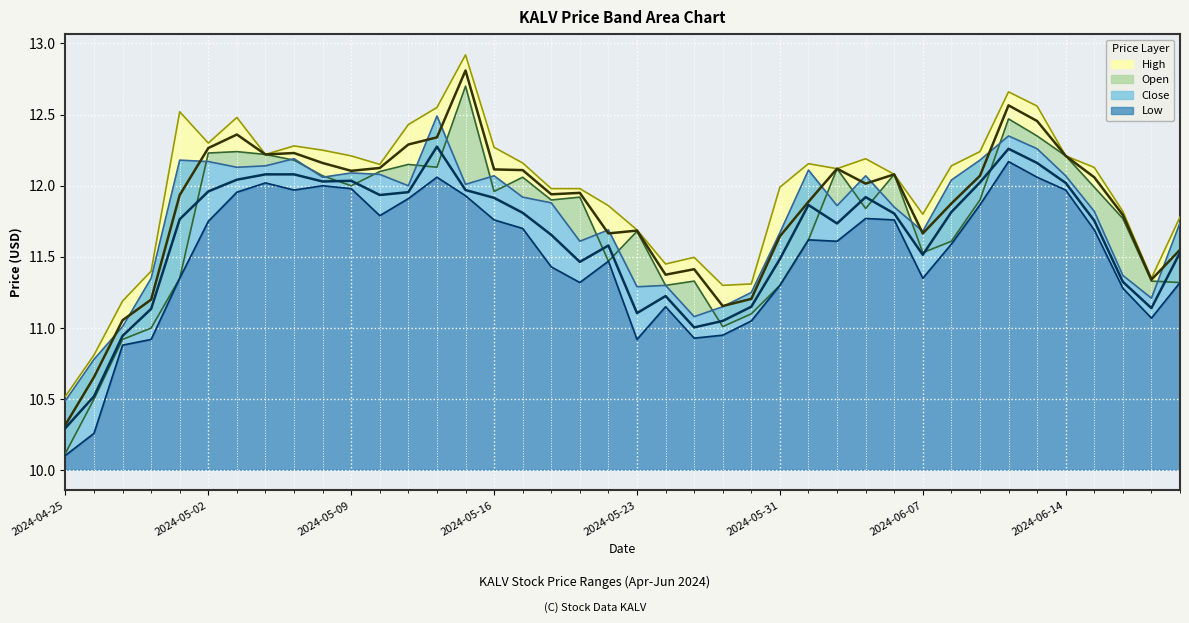

What is the label of the 5th point from the right?

2024-06-14